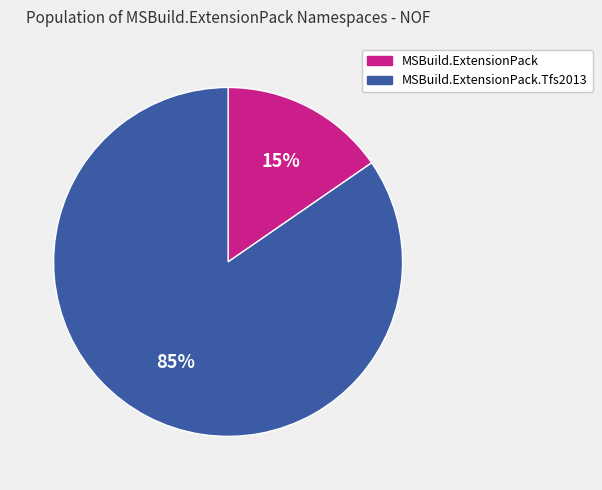

Between MSBuild.ExtensionPack.Tfs2013 and MSBuild.ExtensionPack, which is larger?

MSBuild.ExtensionPack.Tfs2013